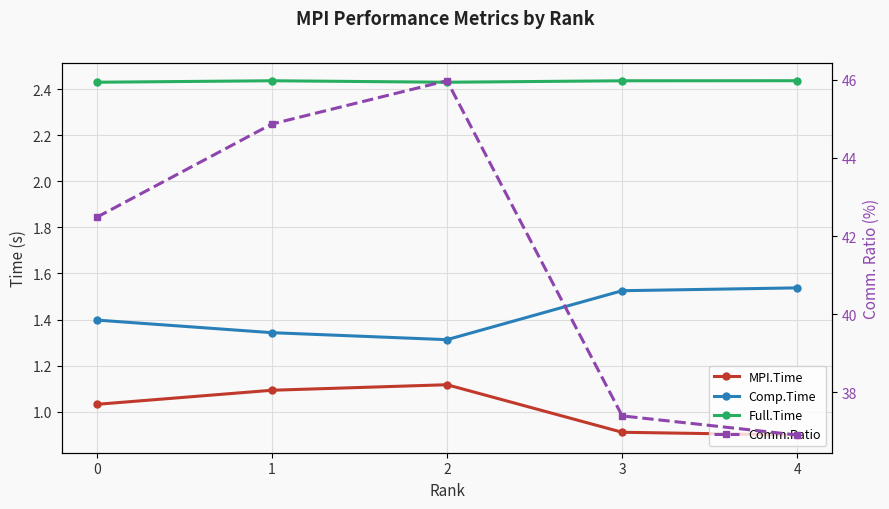

At which label does Comp.Time reach its peak?

4